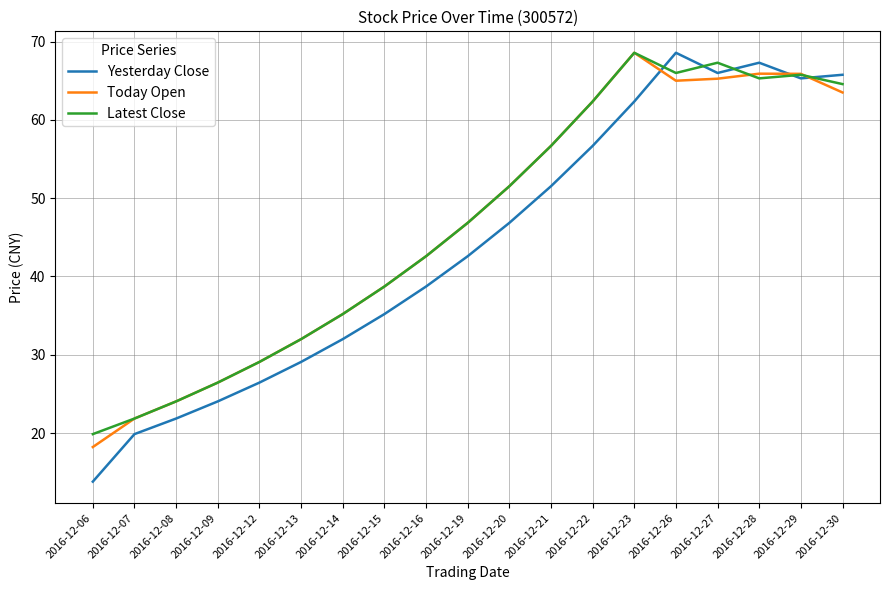

Which category has the lowest value across all series?

2016-12-06